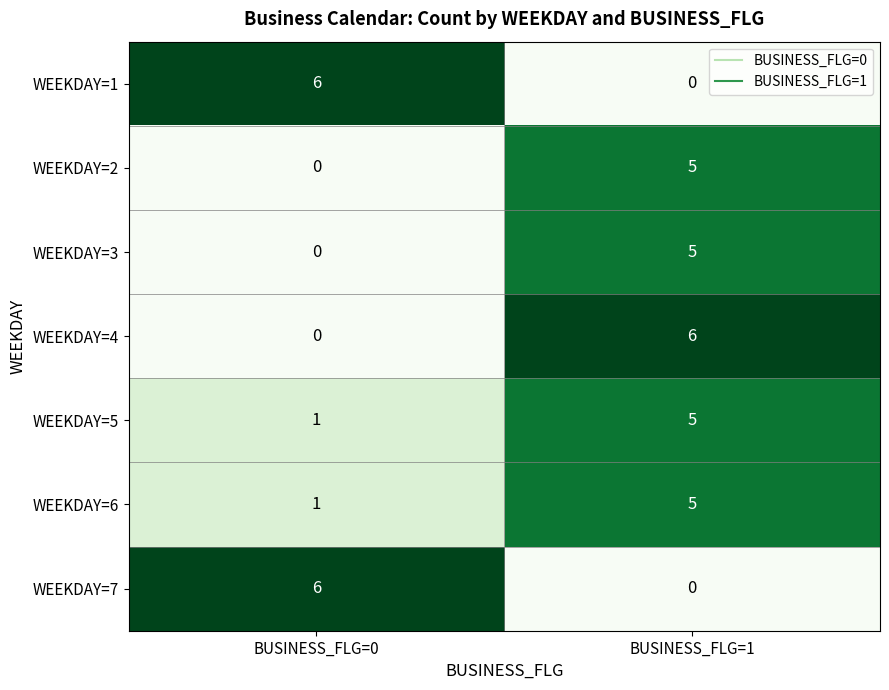

What is the spread (max minus min) of values at BUSINESS_FLG=1?

6